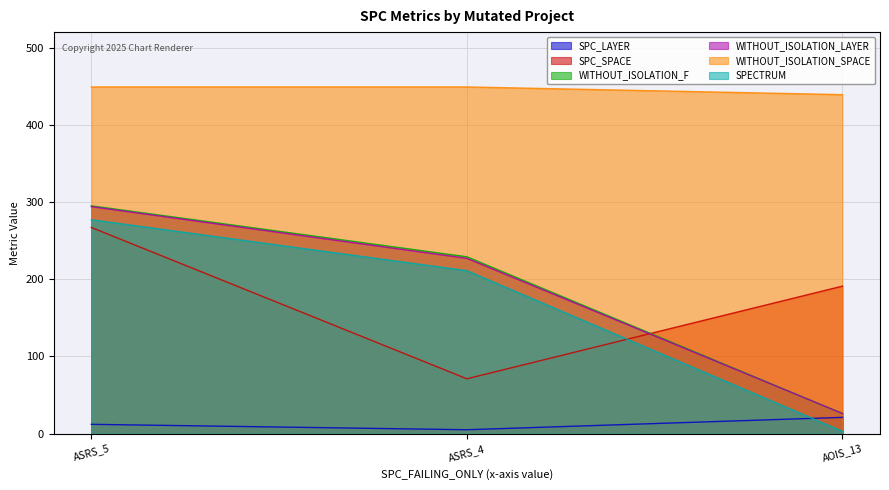

Which series has the largest range (max minus min)?

SPECTRUM